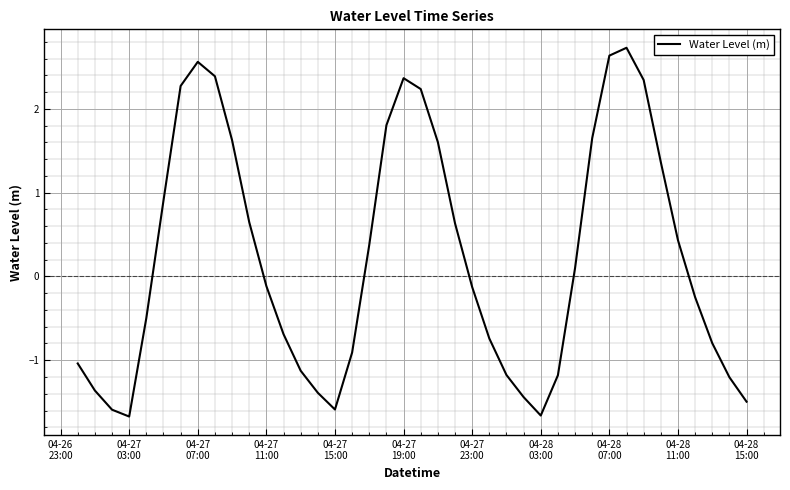

How many values are below 0?

21